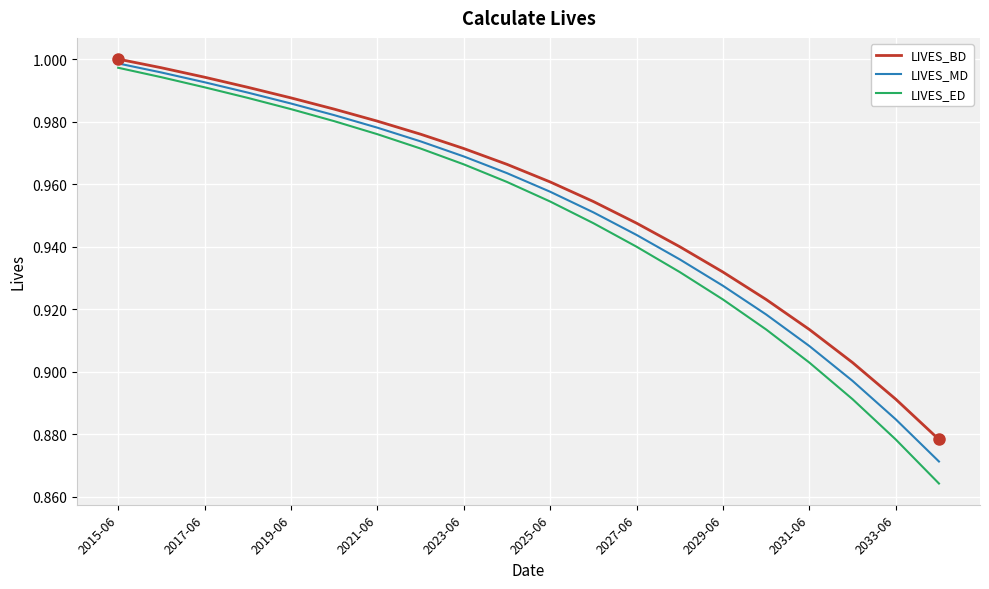

Rank the series by their maximum value, from highest to lowest.

LIVES_BD, LIVES_MD, LIVES_ED